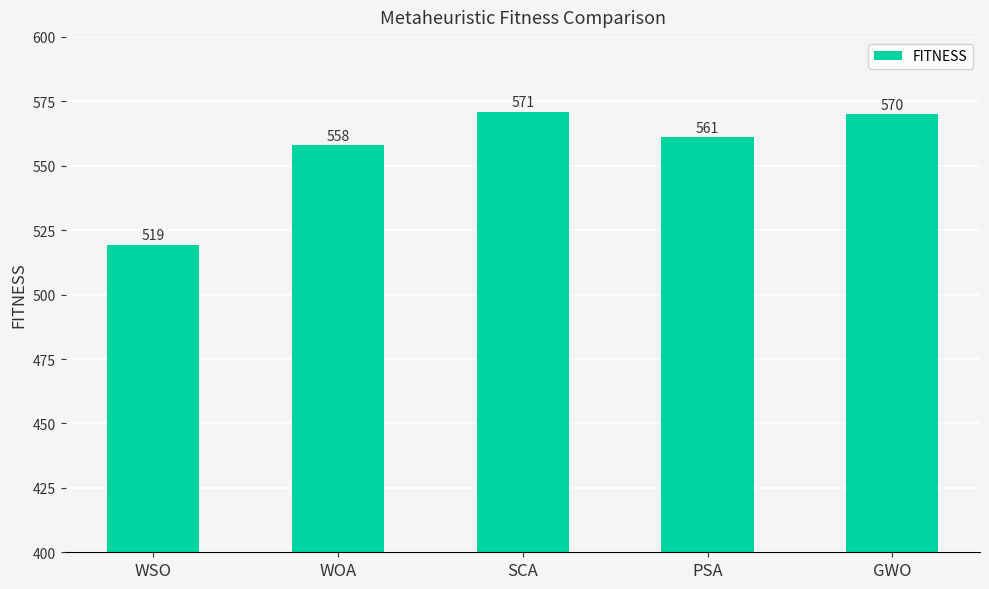

The chart shows a value of 570.0 at GWO. True or false?

True